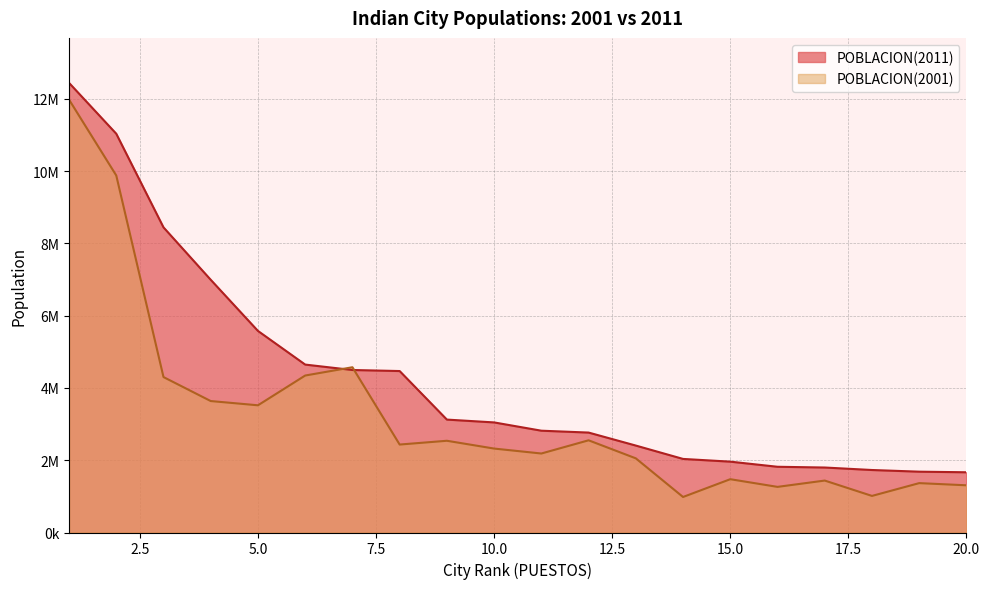

At how many categories does at least one series exceed 9668939?

2